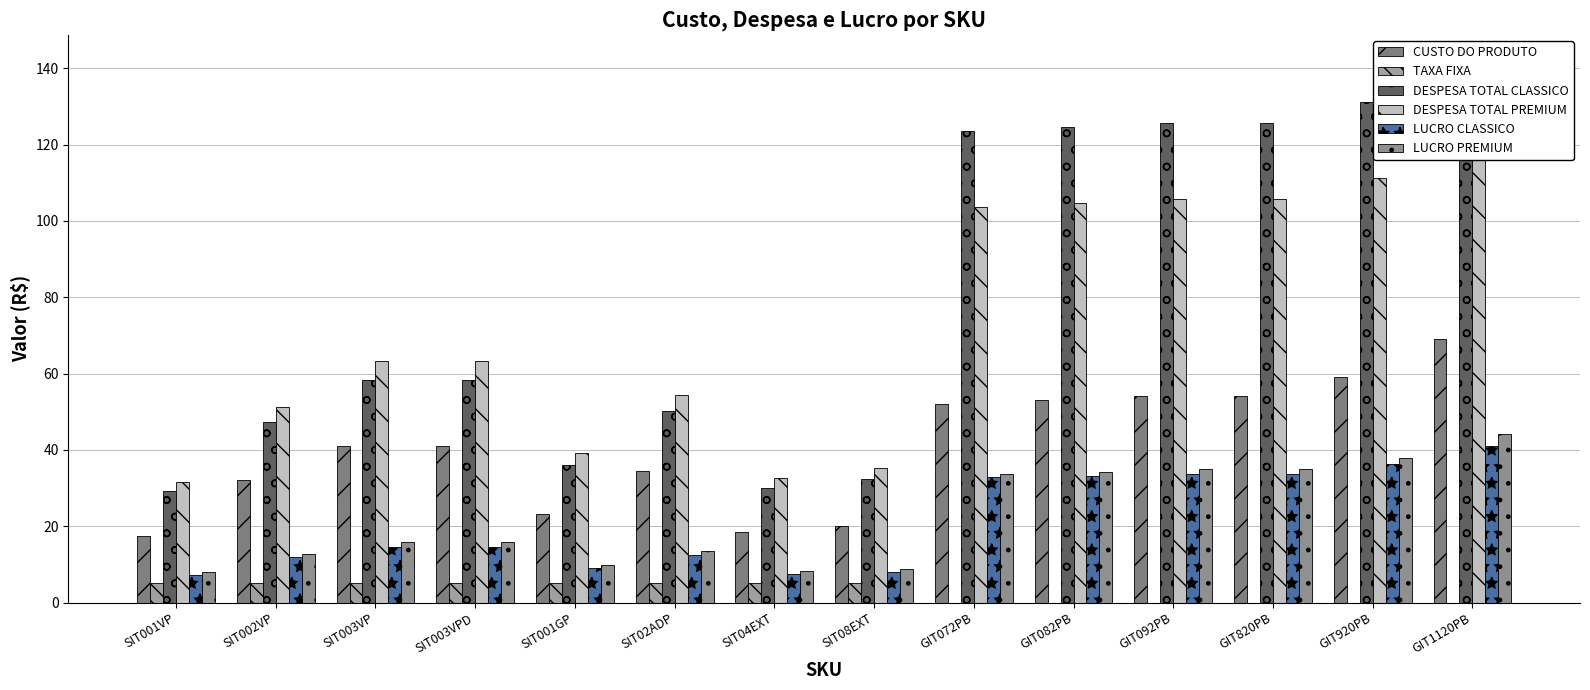

What is the maximum value shown in the chart?

141.7